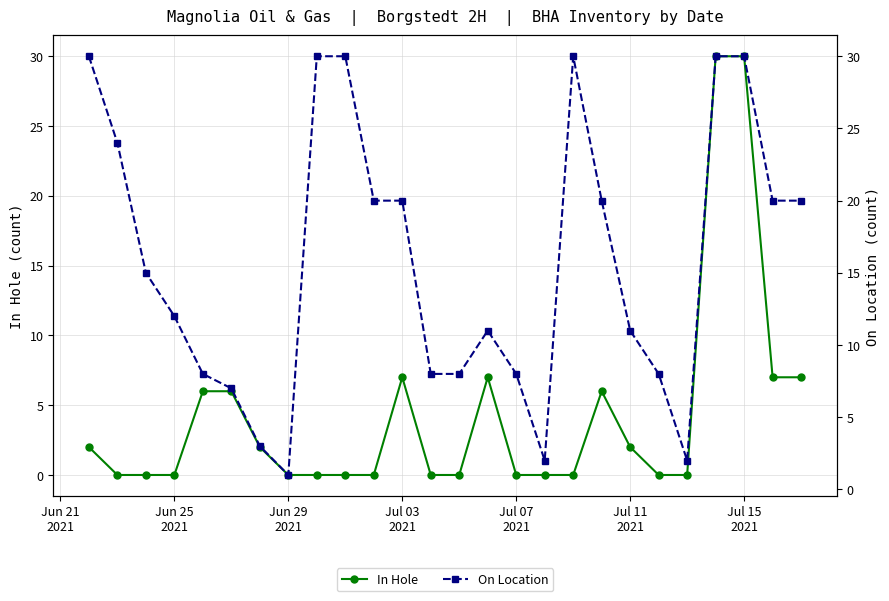

List the series in order of their overall mean, highest first.

On Location, In Hole